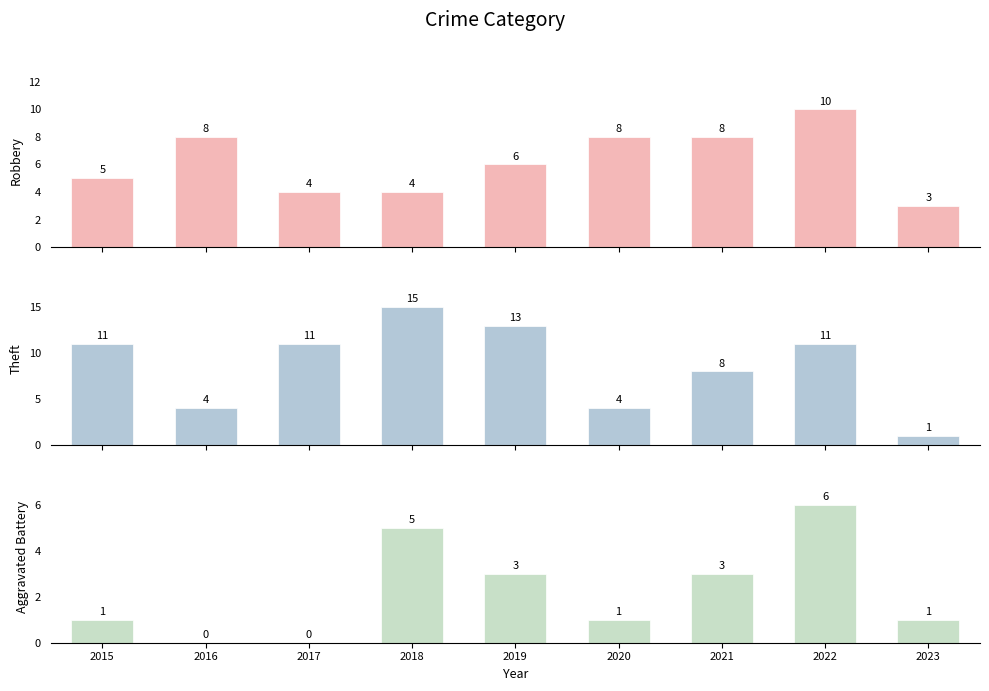

What is the maximum value for Theft?

15